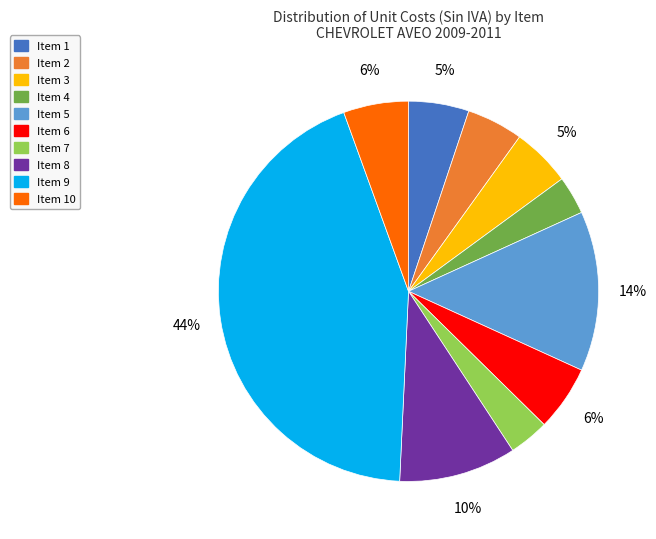

The Item 1 slice represents 5% of the pie. True or false?

True